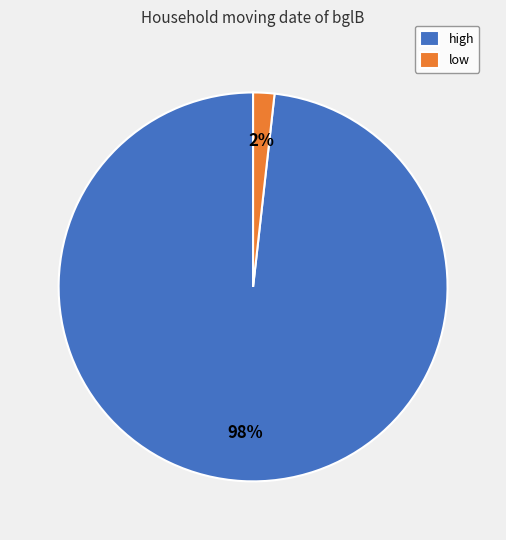

To the nearest percent, what is the combined percentage of low and high?

100%